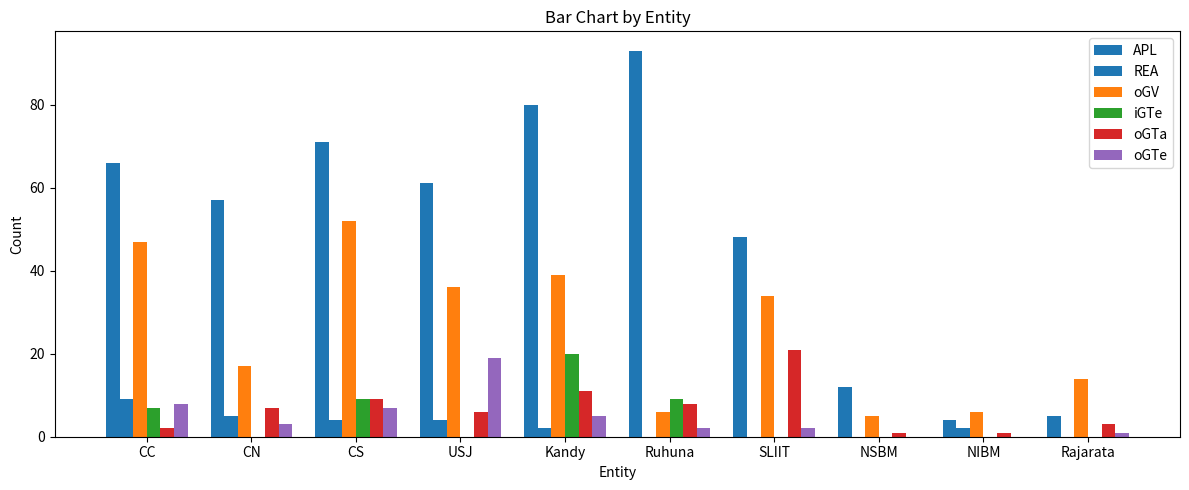

How many distinct data groups are displayed?

6